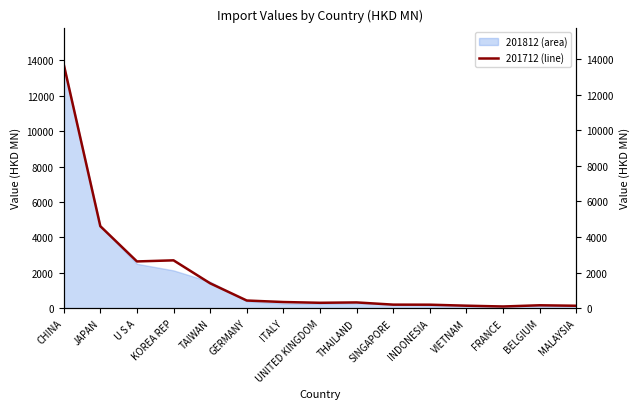

True or false: 201812 has a value of 105.3 at GERMANY.

False